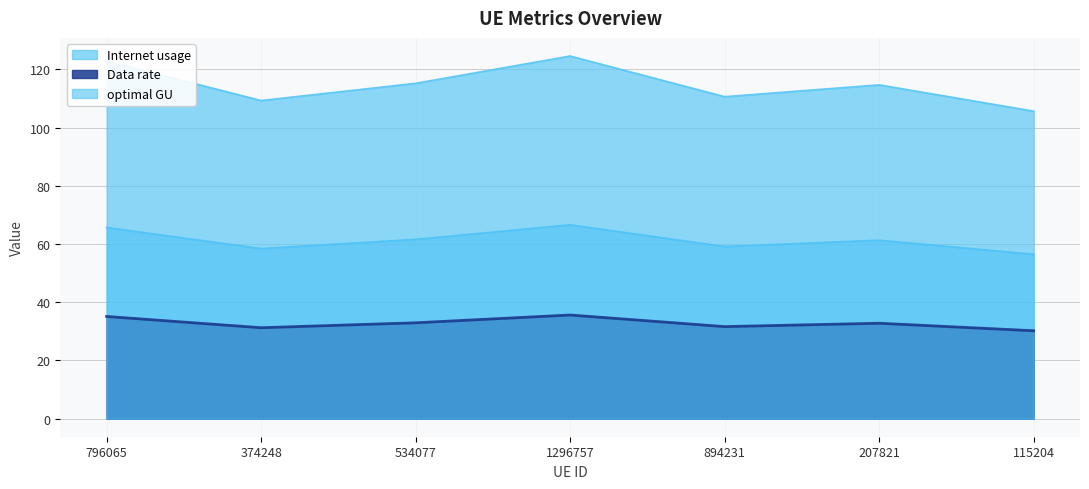

What value does the Data rate series have at 534077?

32.9